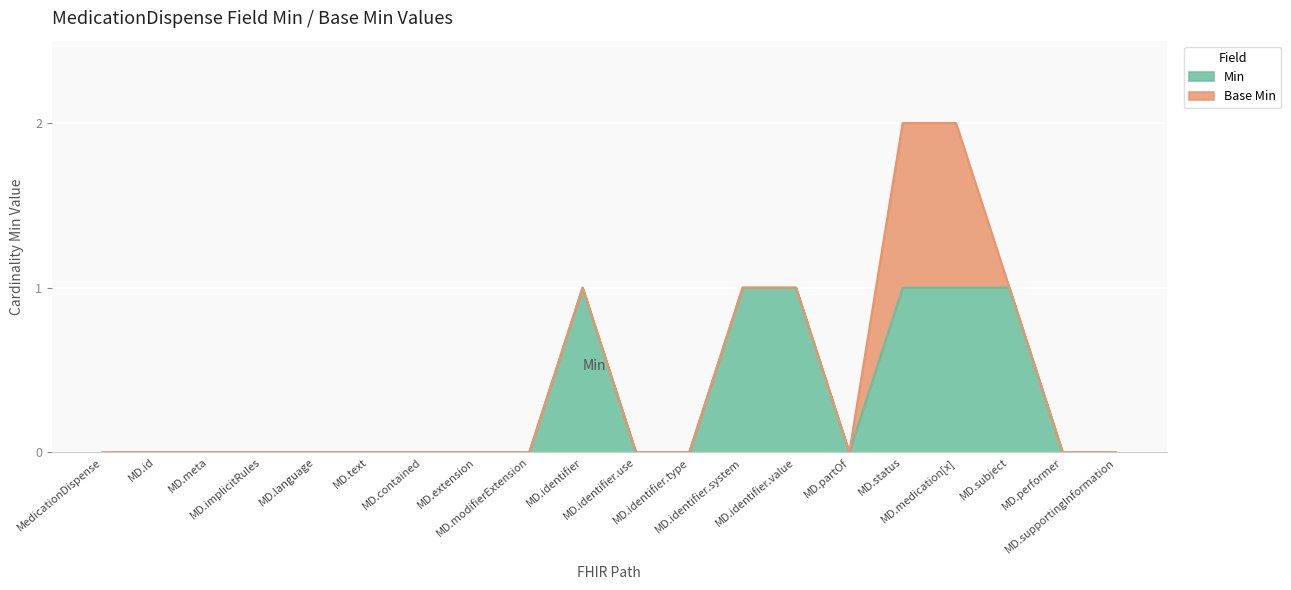

Does the chart display data point markers on the line(s)?

No